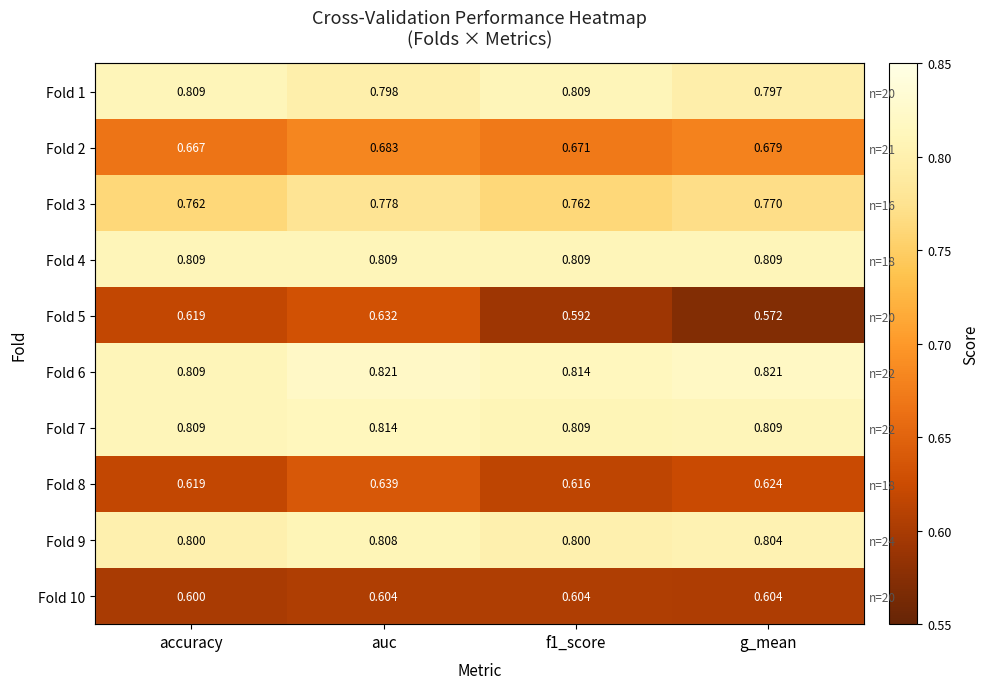

Rank the series at auc from highest to lowest value.

Fold 6, Fold 7, Fold 4, Fold 9, Fold 1, Fold 3, Fold 2, Fold 8, Fold 5, Fold 10